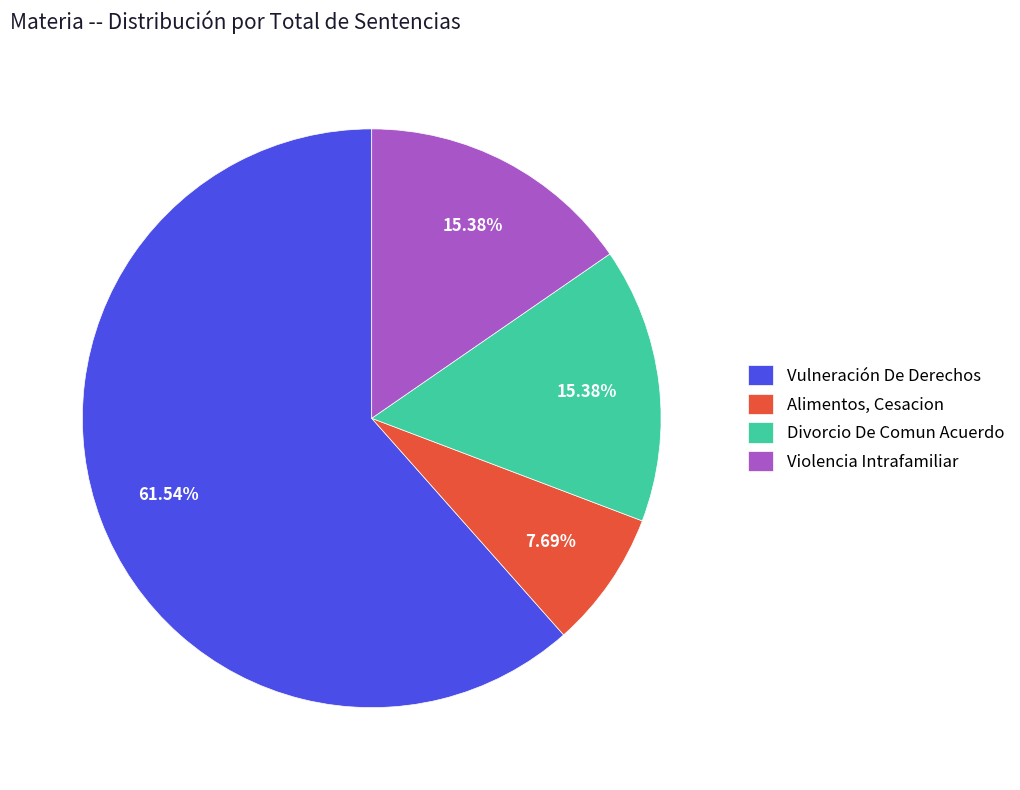

Which has a higher value, Vulneración De Derechos or Violencia Intrafamiliar?

Vulneración De Derechos